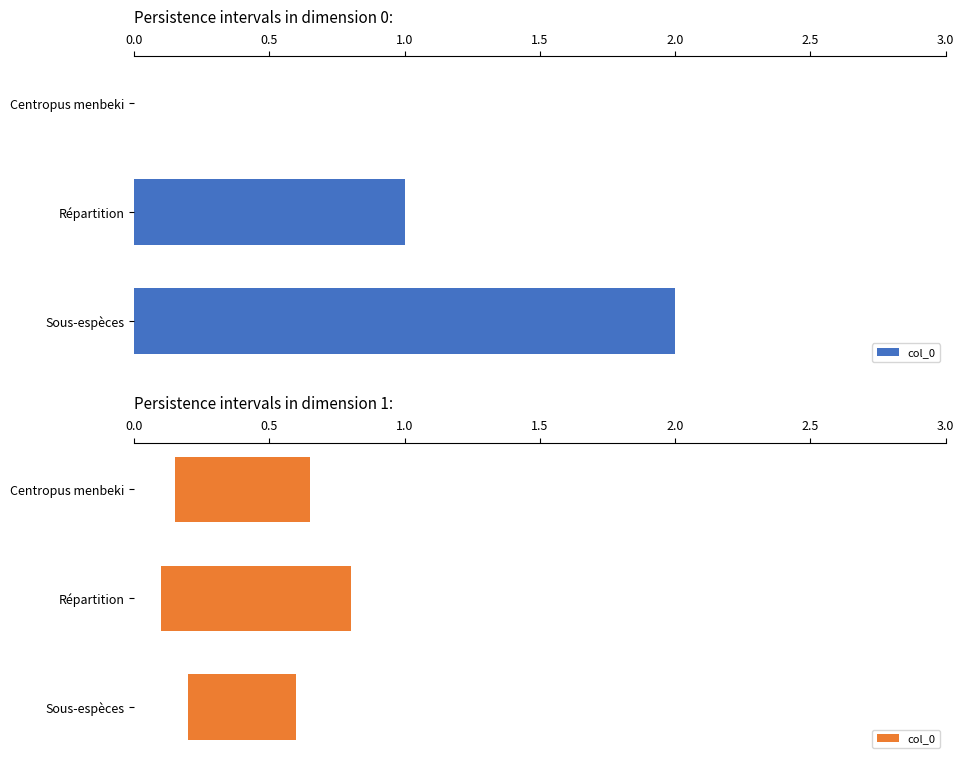

Are the bars grouped side by side (vs. stacked)?

No